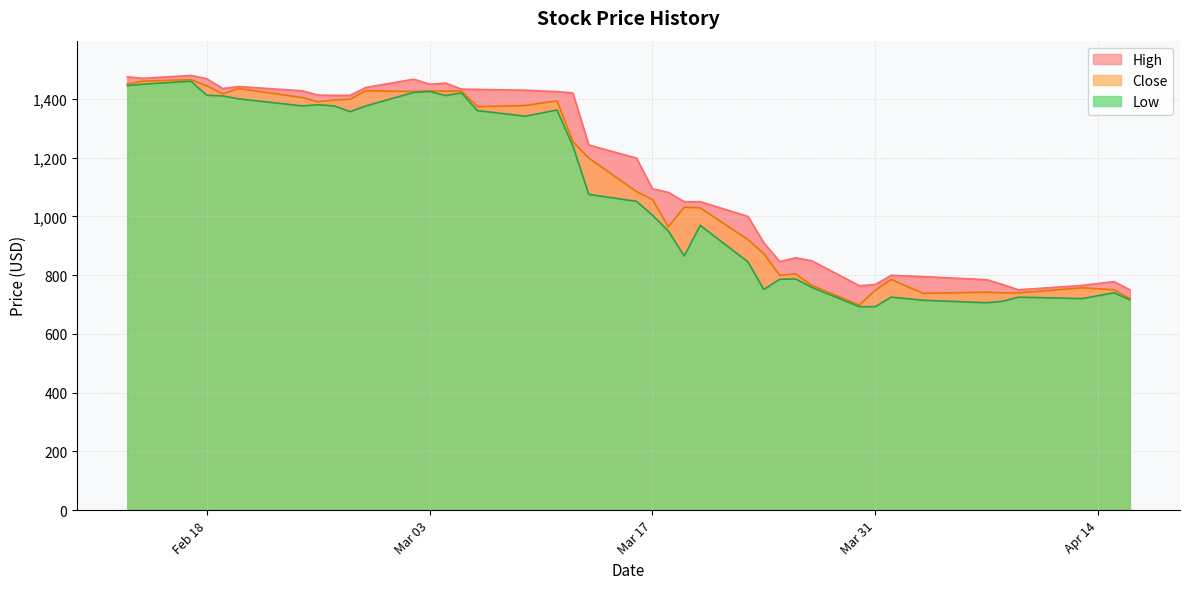

At which category is the sum across all series the highest?

2020-02-17